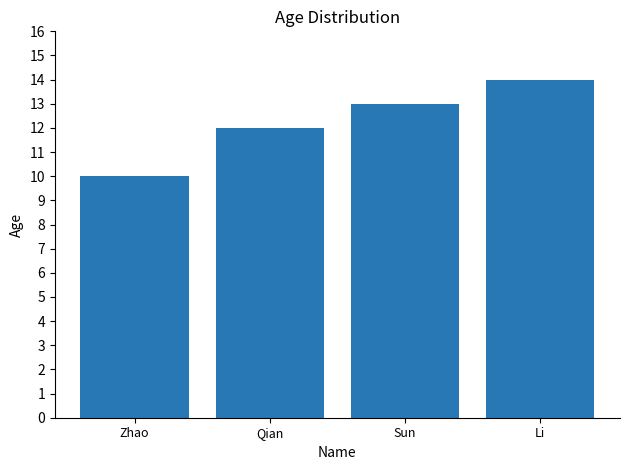

Does the chart contain stacked bars?

No